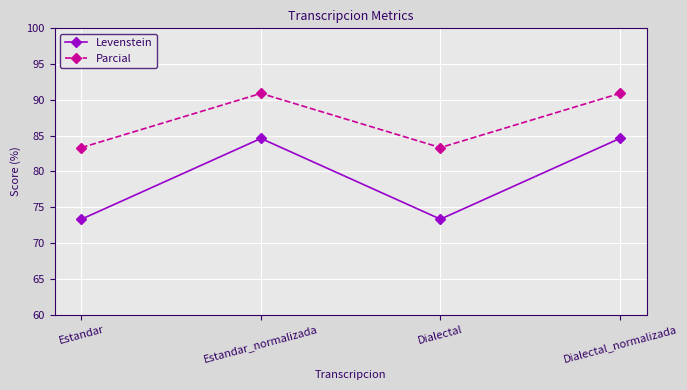

What is the greatest value displayed?

90.9